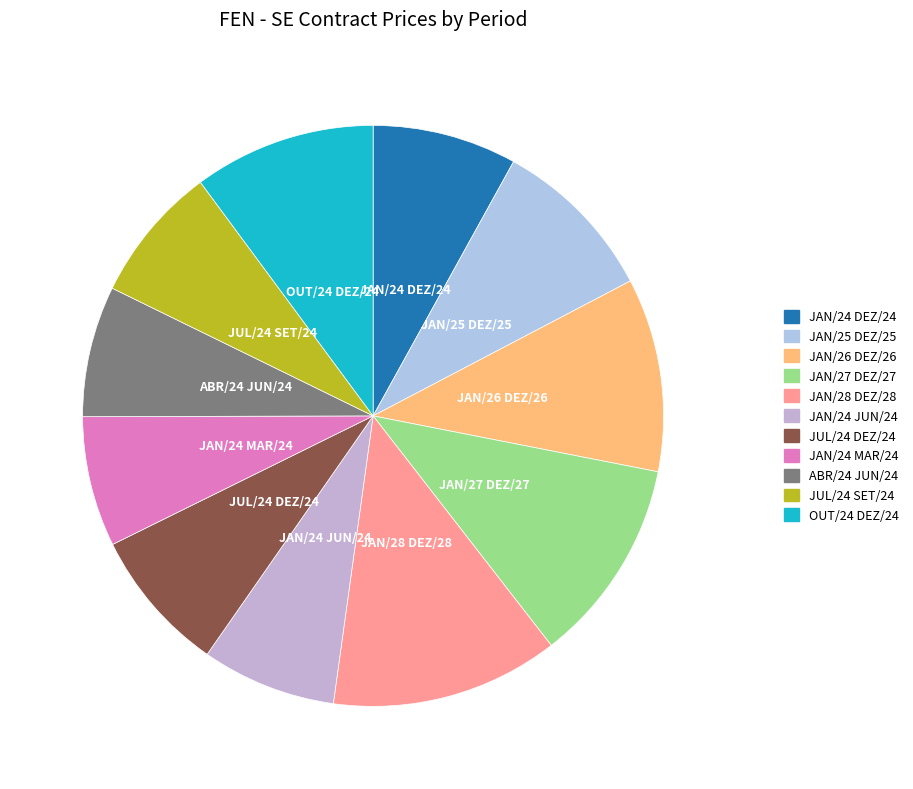

Approximately how many times larger is the value at OUT/24 DEZ/24 compared to ABR/24 JUN/24?

1.4